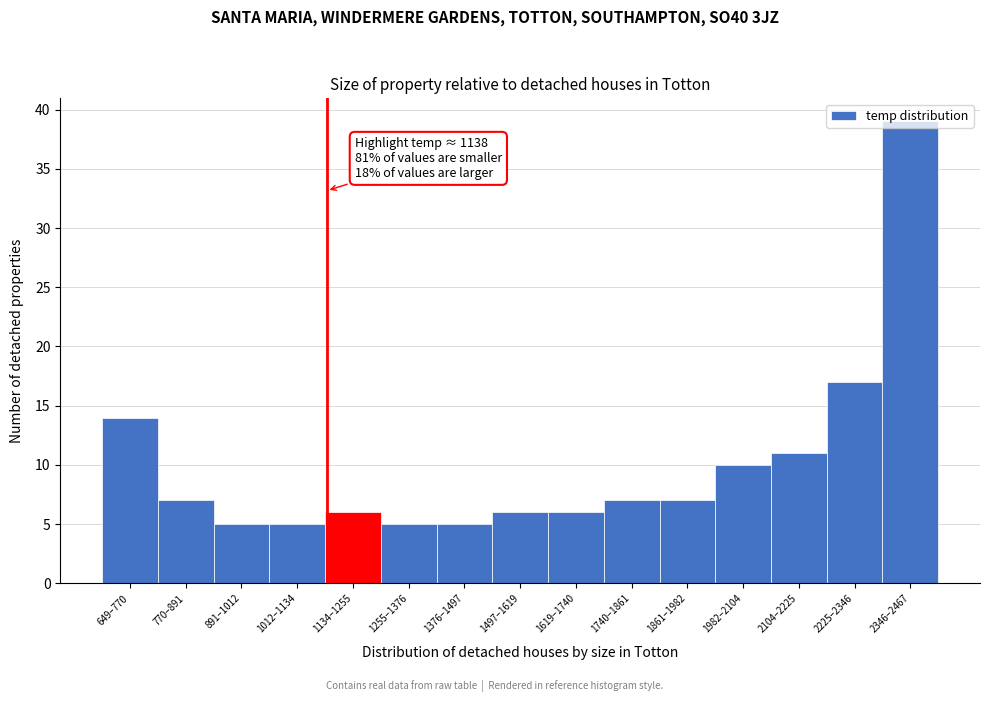

At which label is the value closest to 22?

2225–2346